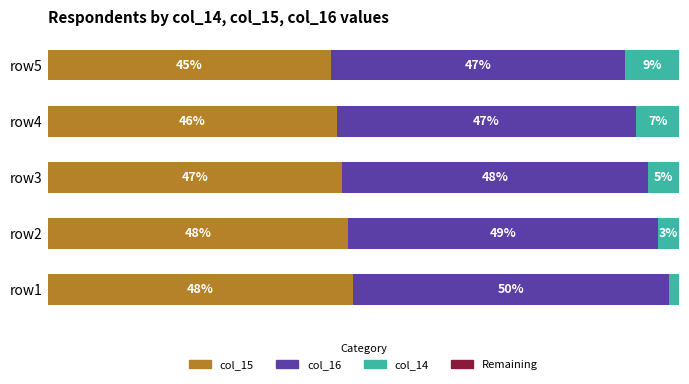

At how many categories does at least one series exceed 14?

5